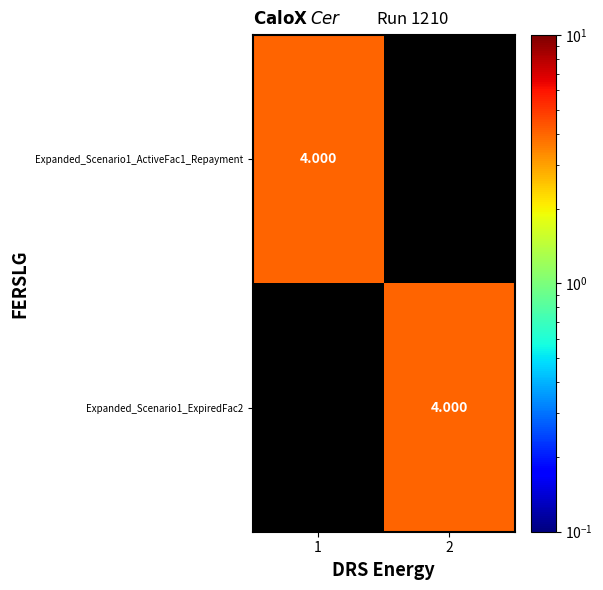

What is the maximum value for Expanded_Scenario1_ActiveFac1_Repayment?

4